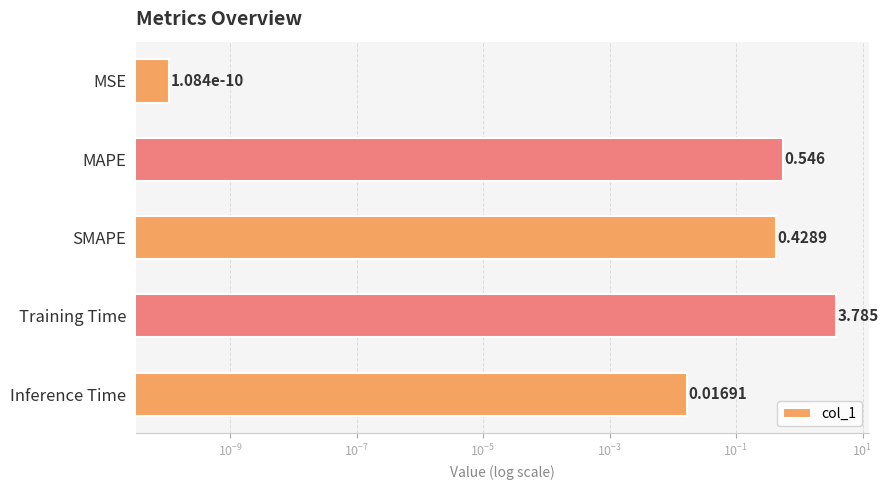

Reading right to left, extract all data points from this chart.

0.0	3.8	0.4	0.5	0.0